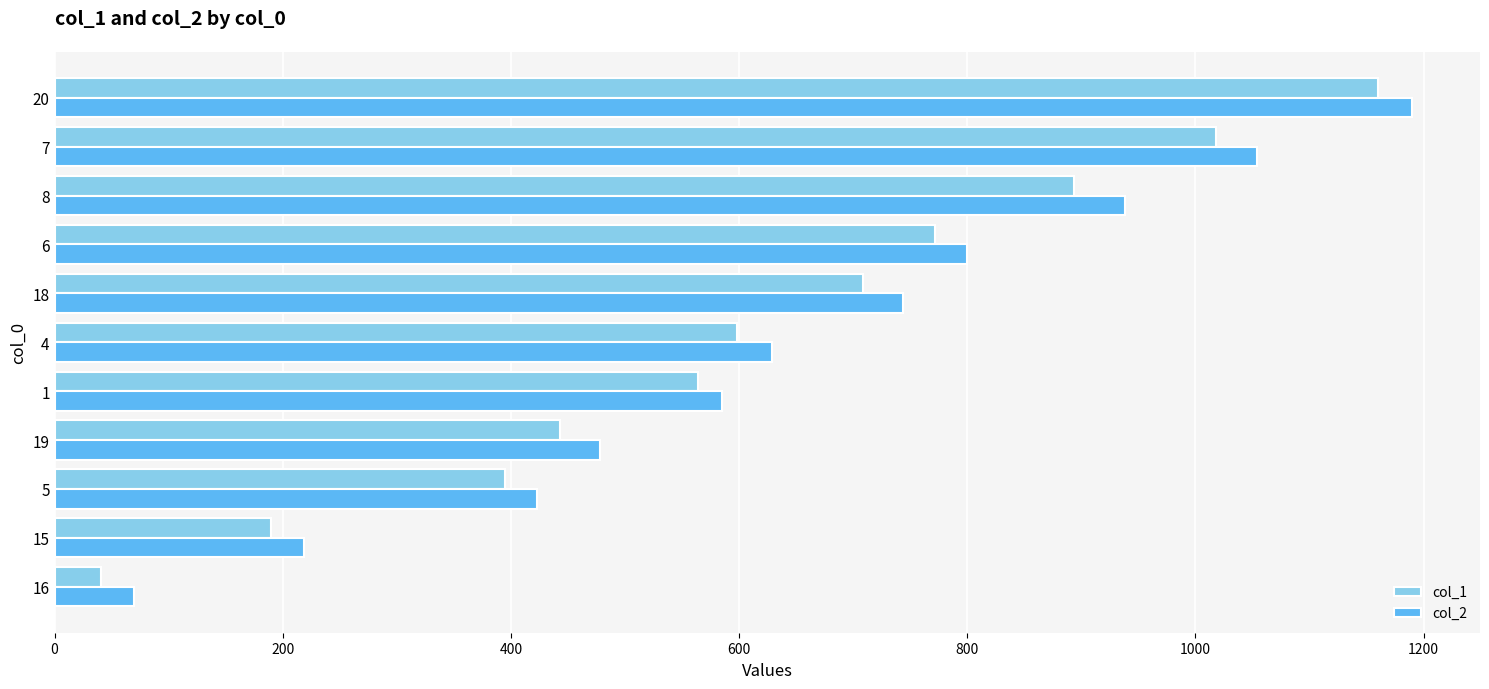

What is the difference between the second highest and second lowest values in the col_1 series?

828